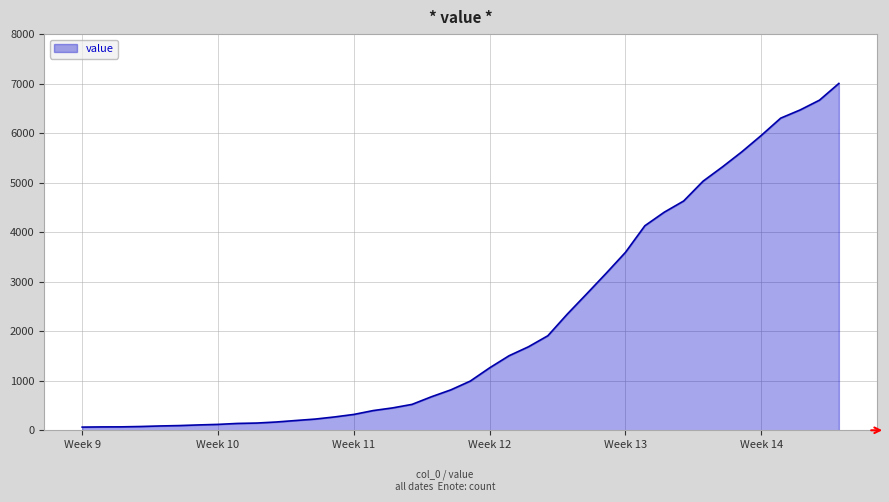

How many lines are shown in the chart?

1